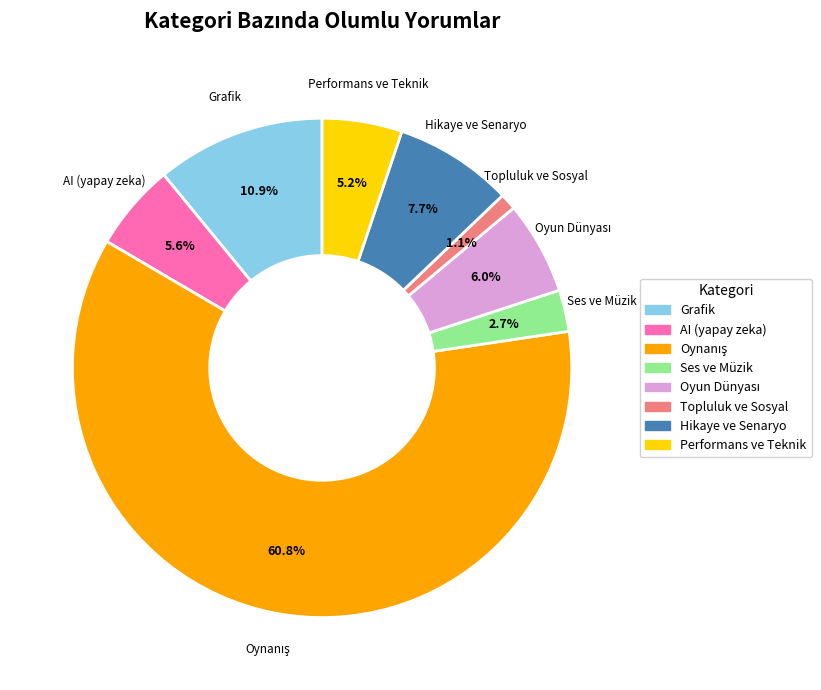

Which has a higher value, Ses ve Müzik or Grafik?

Grafik